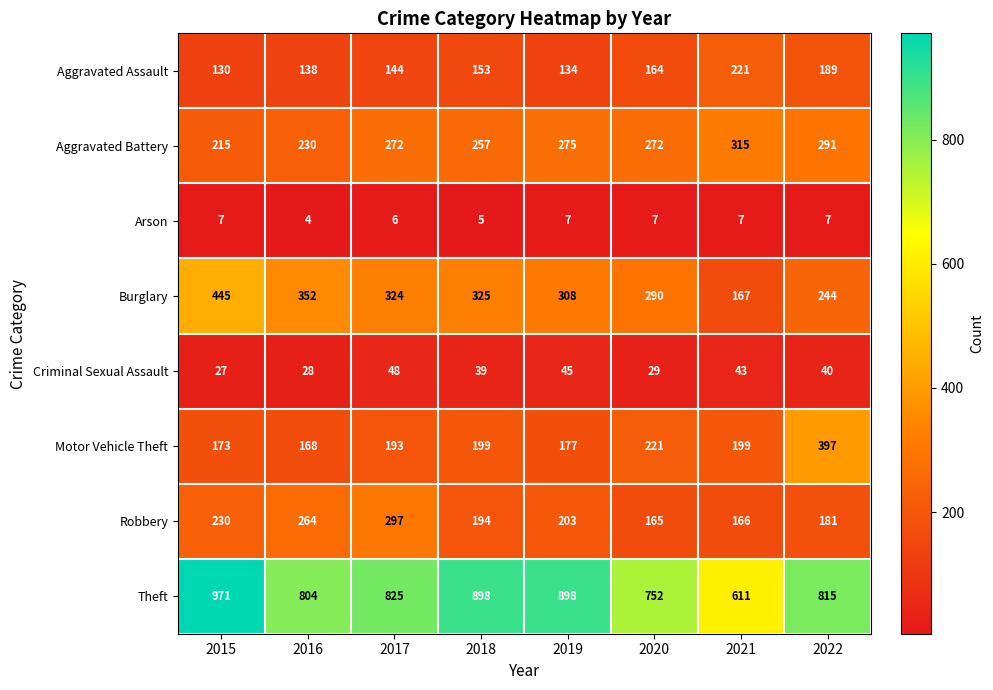

True or false: Aggravated Assault has a value of 276 at 2020.

False